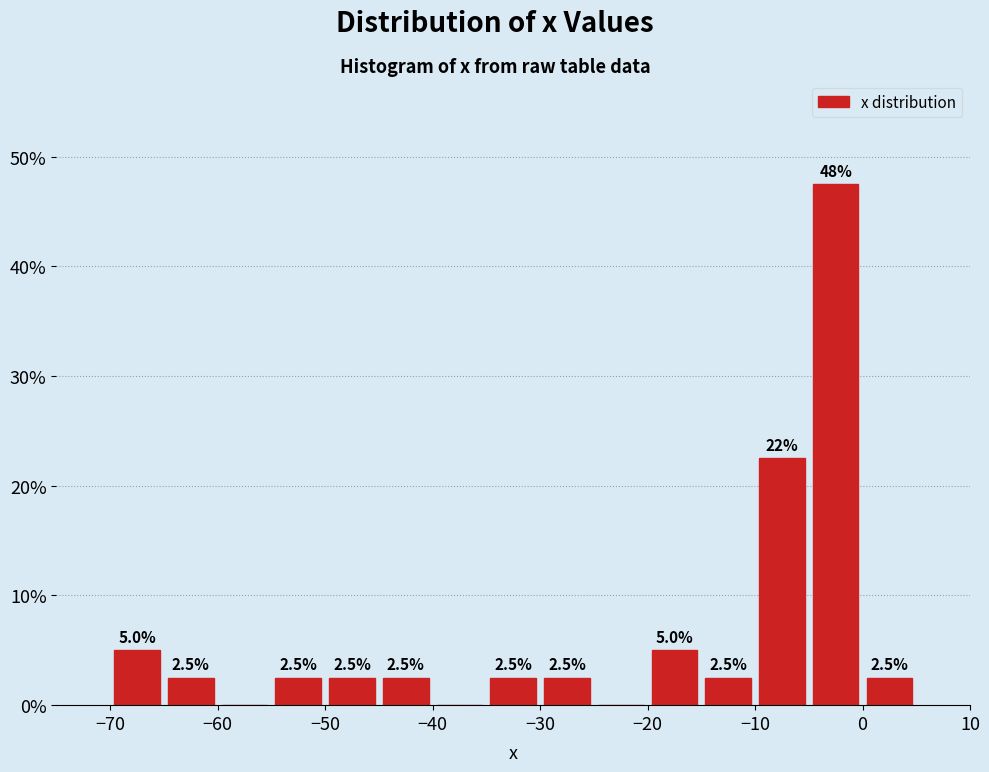

Over which range of the x-axis is the bar tallest?

-5 to 0